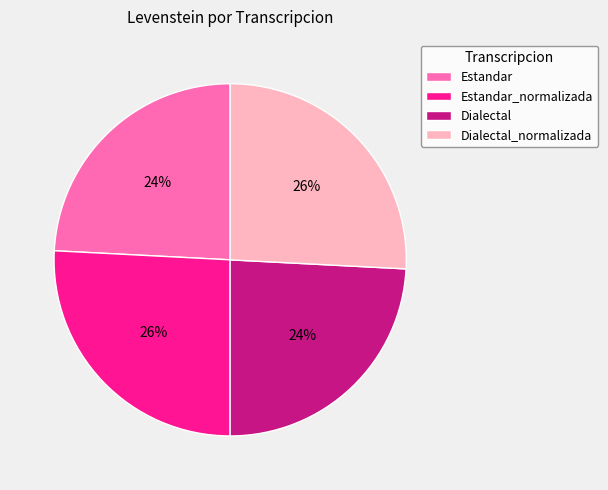

What is the ratio of the value at Dialectal_normalizada to the value at Estandar_normalizada?

1.0